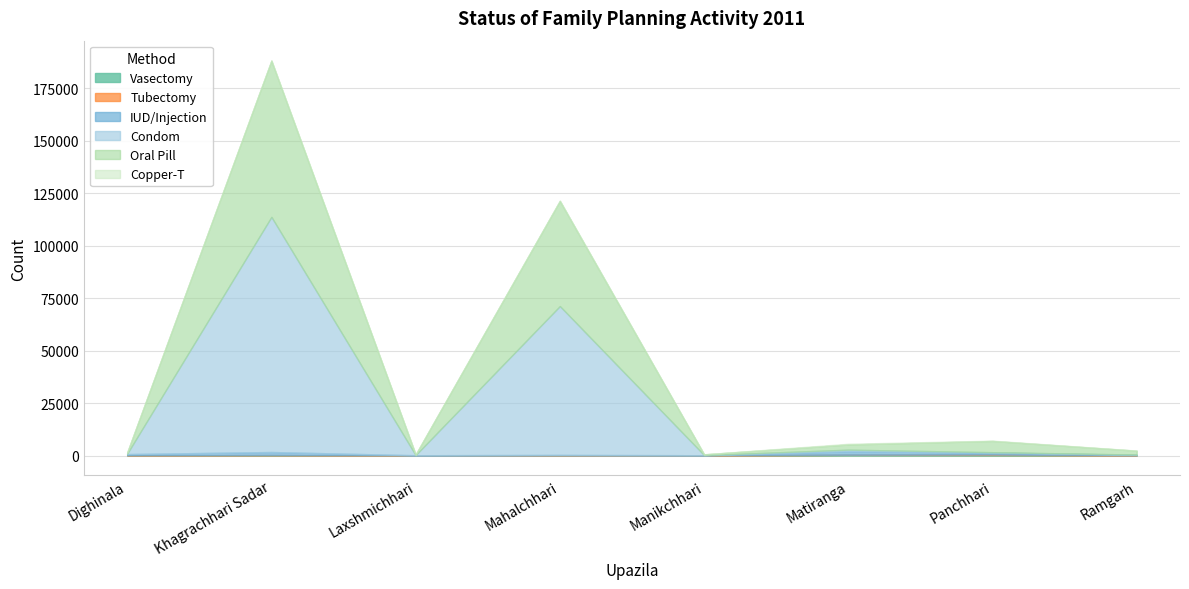

Rank the categories by Vasectomy value from highest to lowest.

Matiranga, Panchhari, Khagrachhari Sadar, Mahalchhari, Dighinala, Ramgarh, Manikchhari, Laxshmichhari